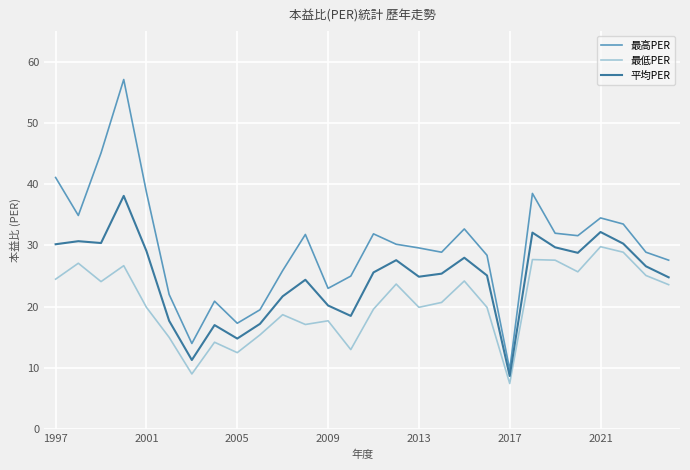

True or false: 最低PER and 最高PER cross at least once.

False